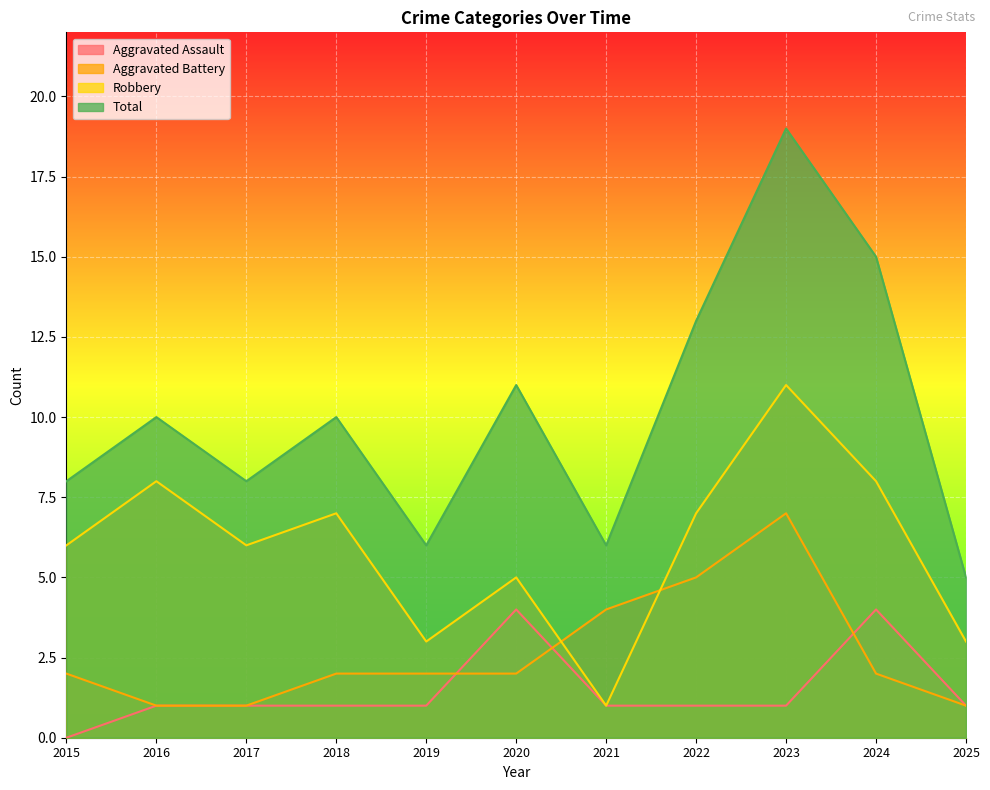

Reading left to right, what are all the values shown in this chart?

Aggravated Assault: 0	1	1	1	1	4	1	1	1	4	1
Aggravated Battery: 2	1	1	2	2	2	4	5	7	2	1
Robbery: 6	8	6	7	3	5	1	7	11	8	3
Total: 8	10	8	10	6	11	6	13	19	15	5